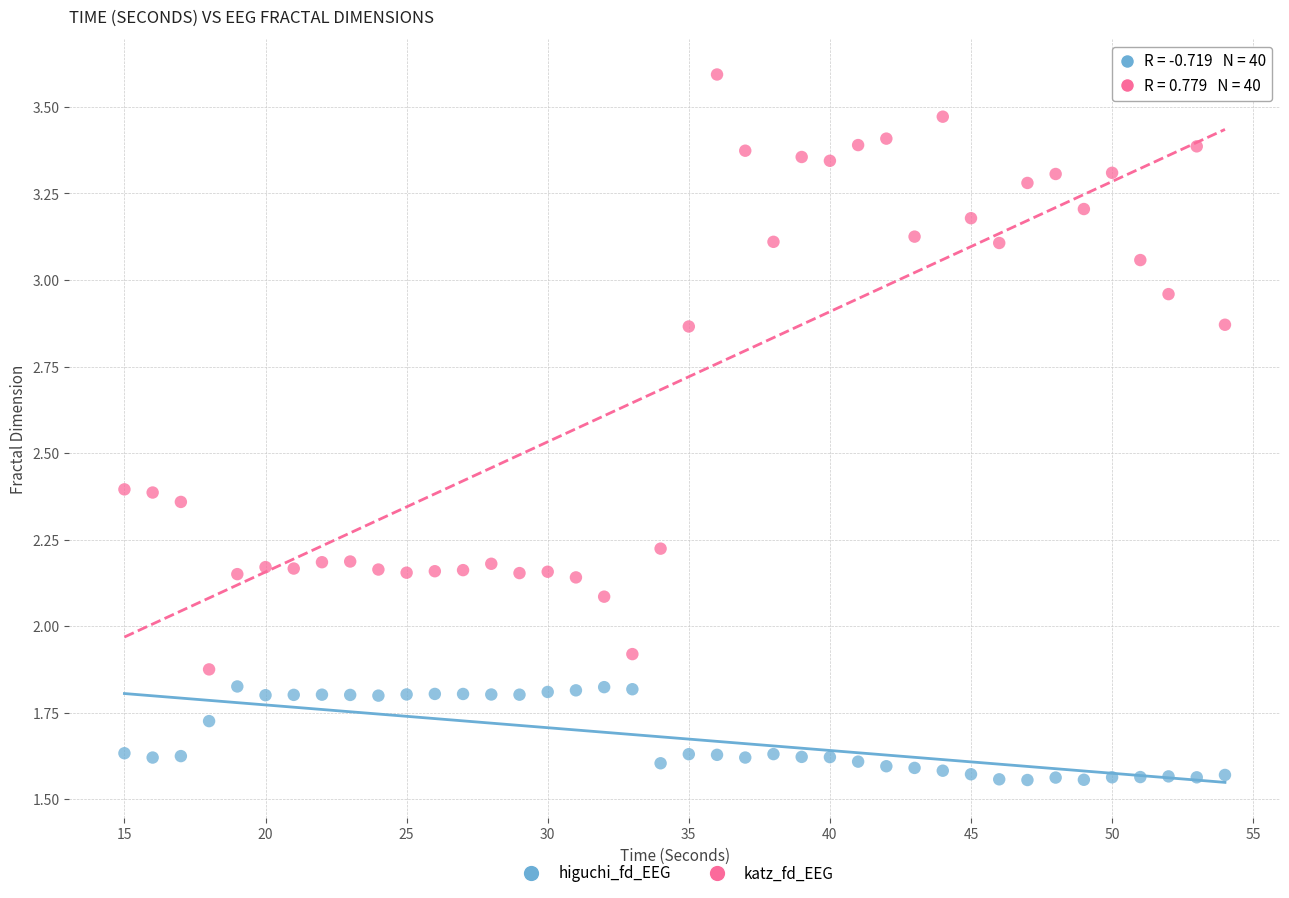

Across all data points, what is the range of X values (max minus min)?

39.0